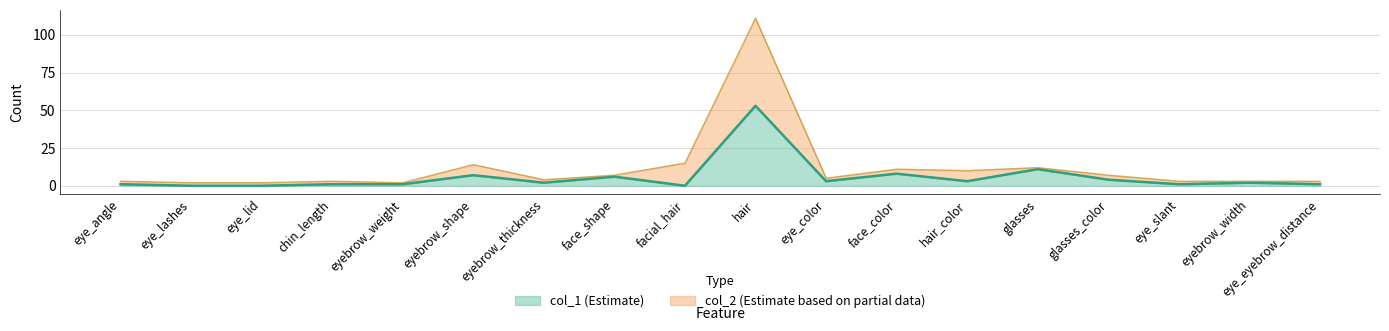

What is the difference between the maximum and minimum values in the col_1 series?

53